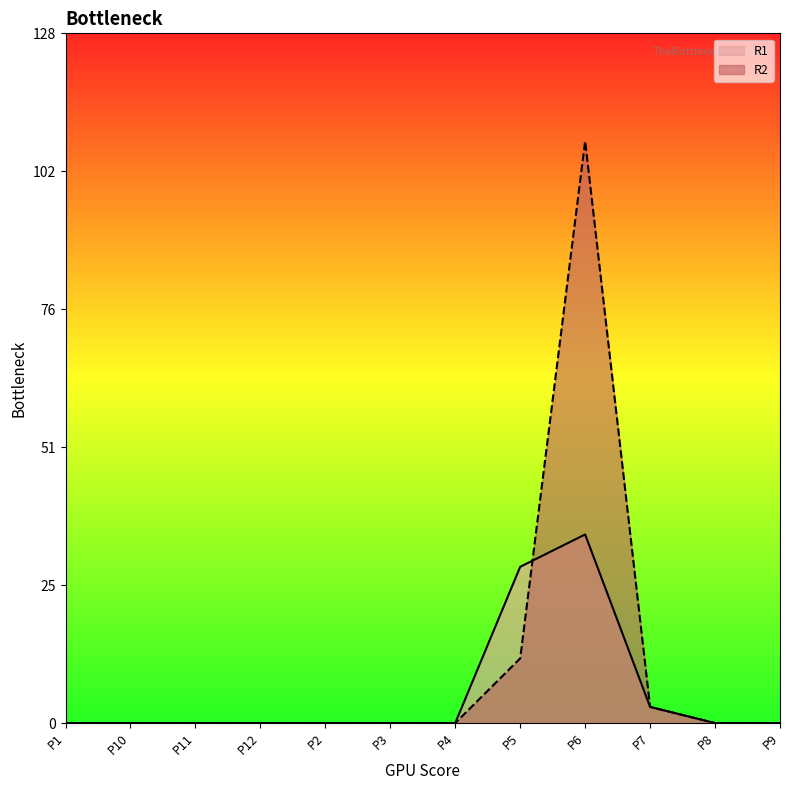

Which category has the highest value in the R2 series?

P6